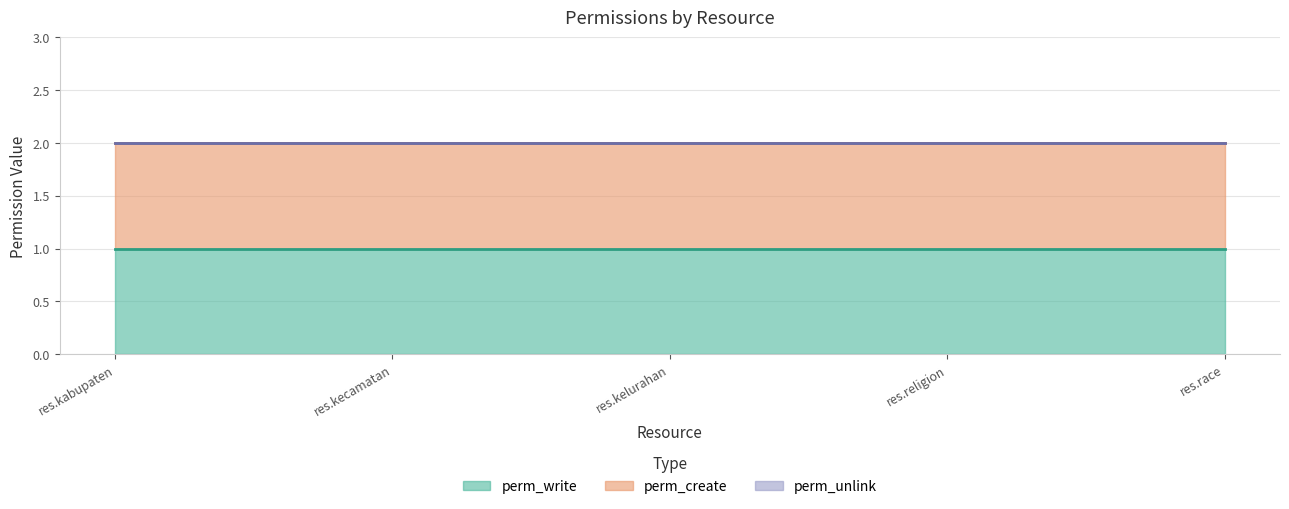

What is the sum of the perm_write values at res.religion and res.kelurahan?

2